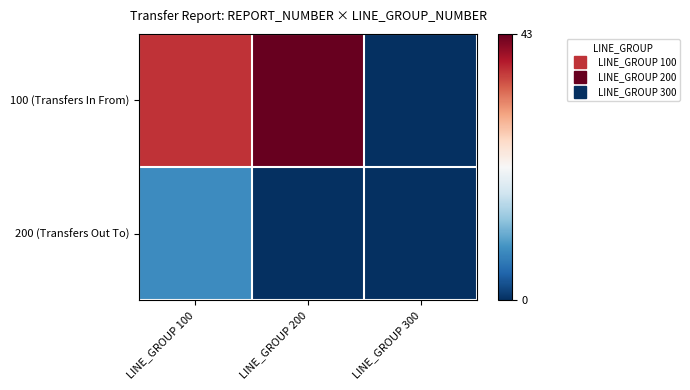

What is the total value across all series at LINE_GROUP 100?

45